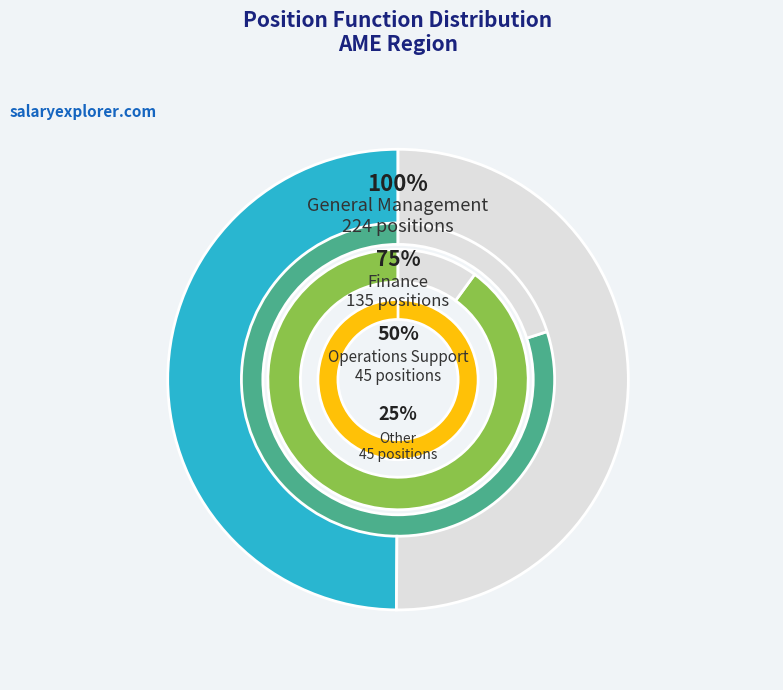

Which category has the smallest portion of the pie?

Operations Support